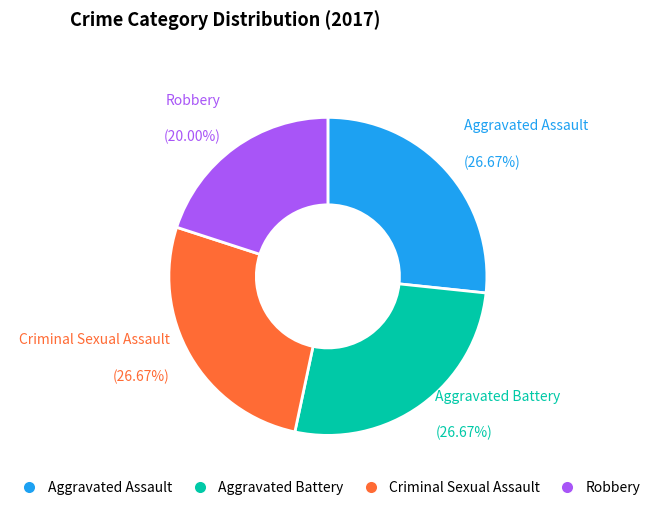

Count the number of slices in the pie.

4